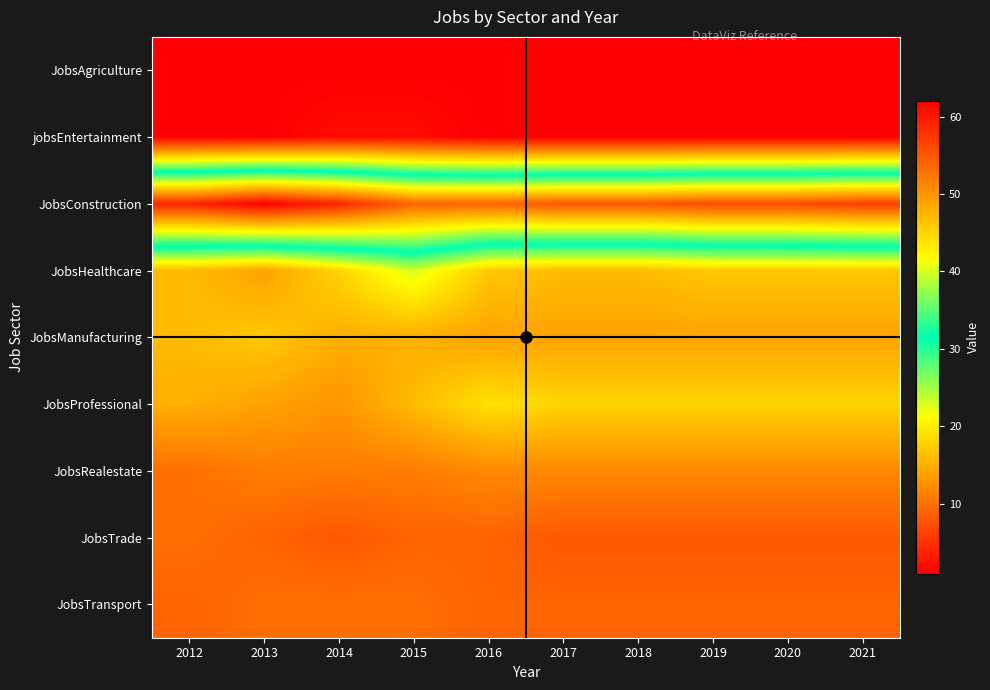

What is the smallest value displayed?

1